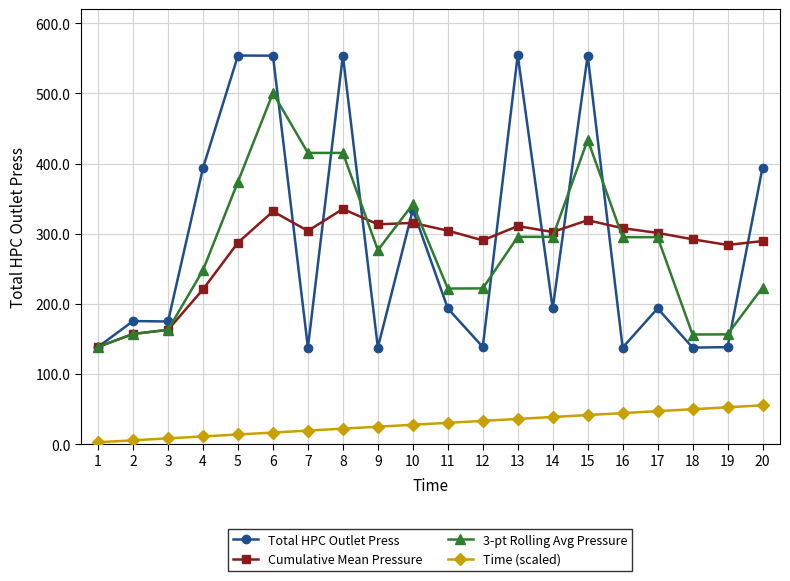

What is the value of the Cumulative Mean Pressure point at the 6th from the left?

331.8